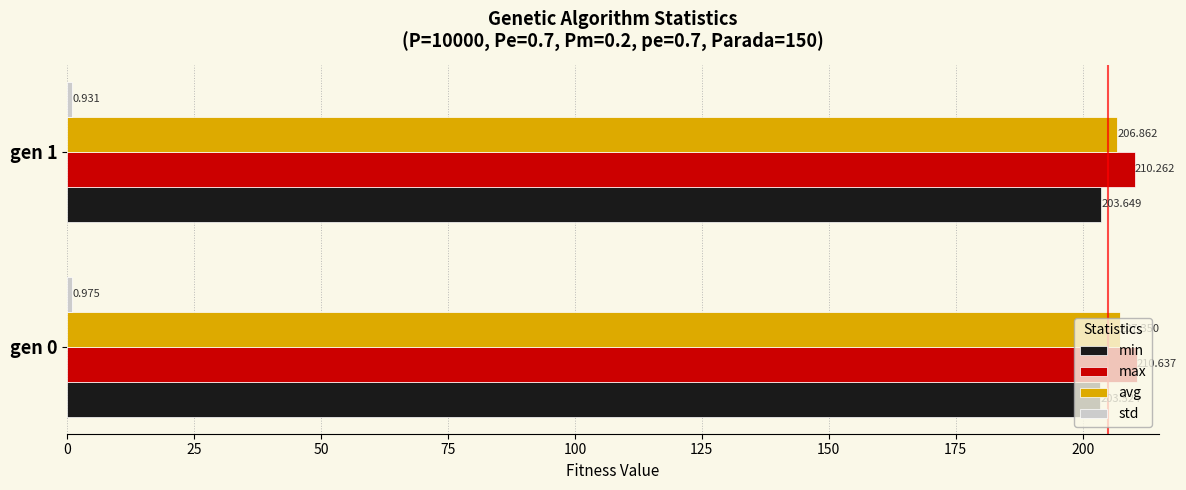

Which series changed the most between gen 0 and gen 1?

avg